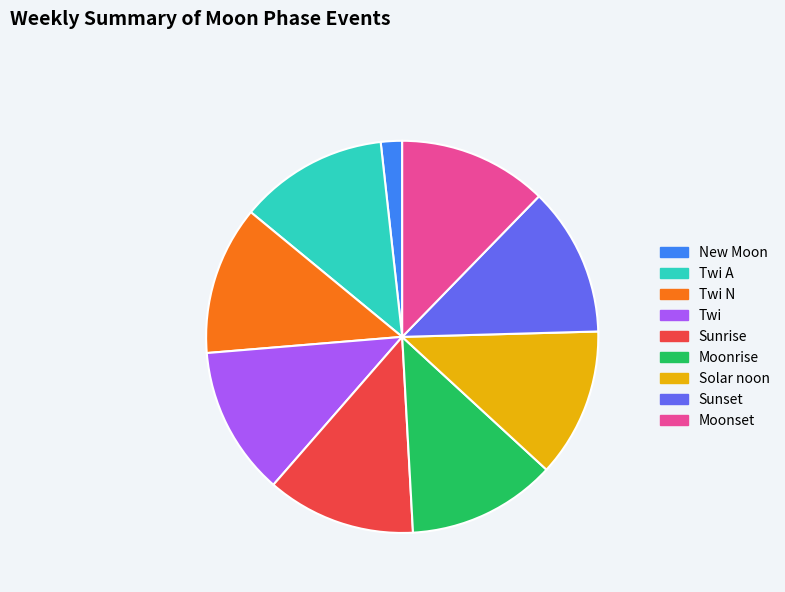

Is Moonrise the majority of the pie?

No